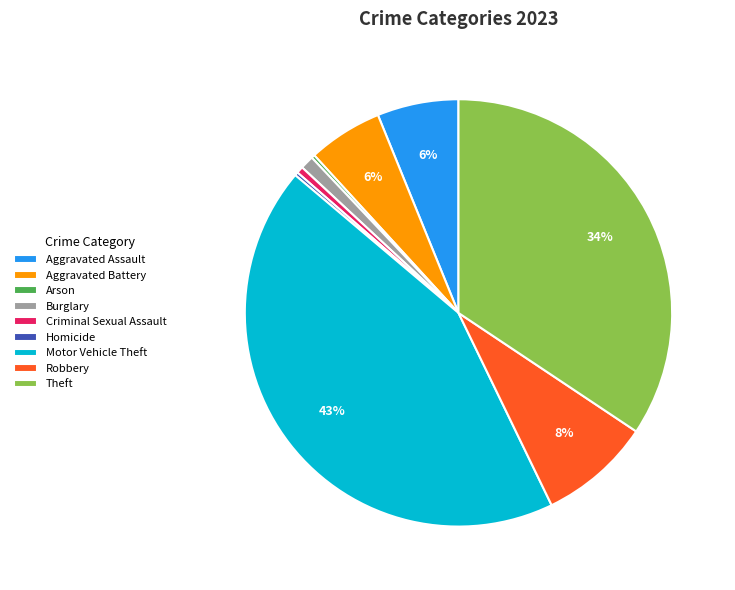

What is the largest slice in the pie chart?

Motor Vehicle Theft